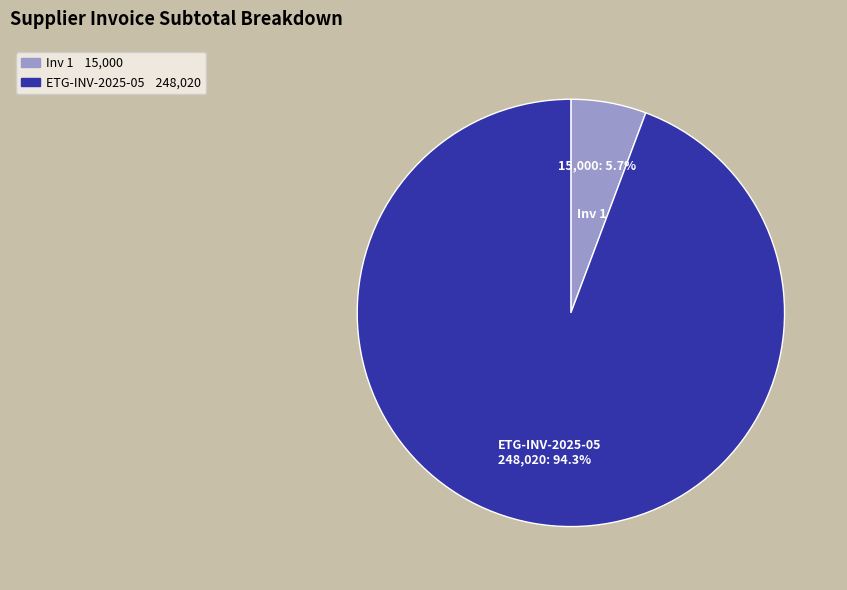

To the nearest percent, what is the average slice percentage?

50%